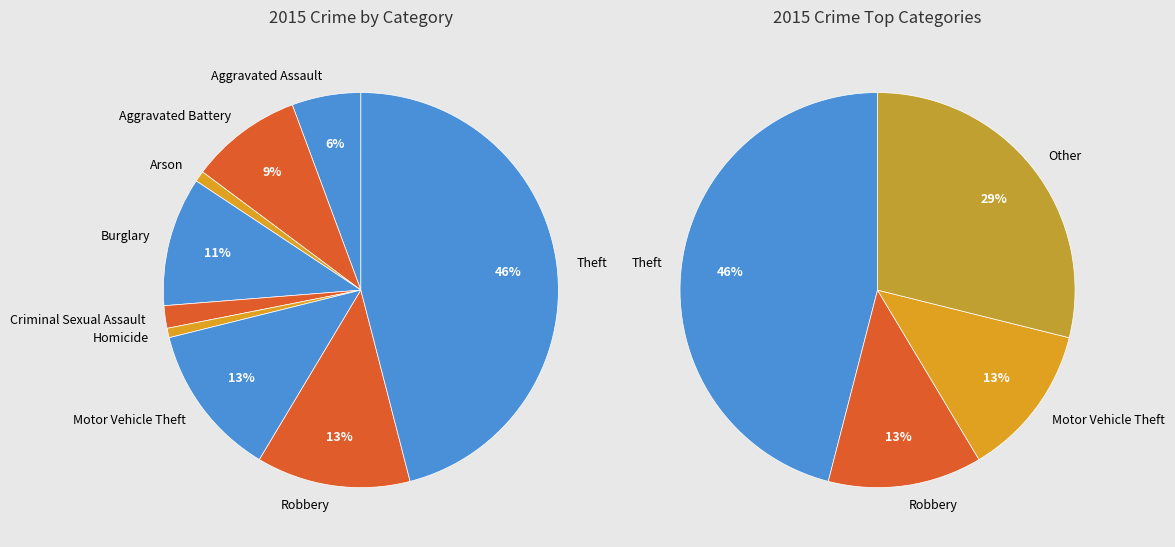

Rank the categories by value from lowest to highest.

Homicide, Arson, Criminal Sexual Assault, Aggravated Assault, Aggravated Battery, Burglary, Motor Vehicle Theft, Robbery, Theft